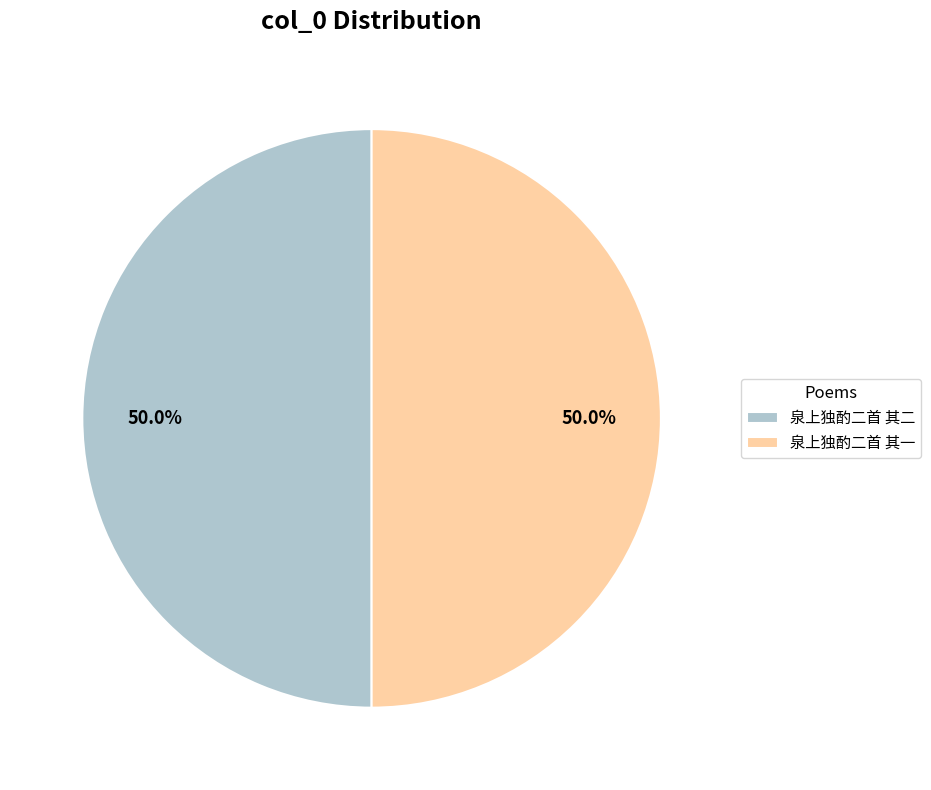

Count the number of slices in the pie.

2